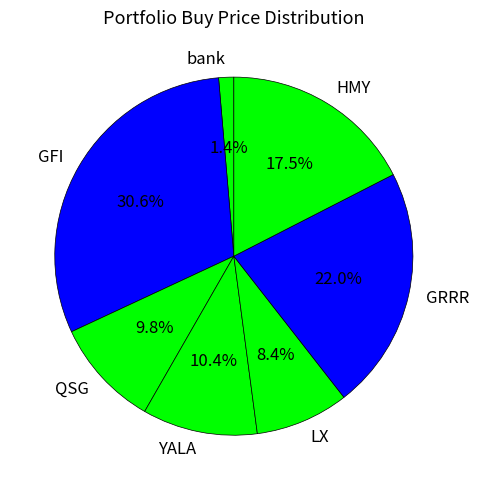

Does any single category account for the majority?

No